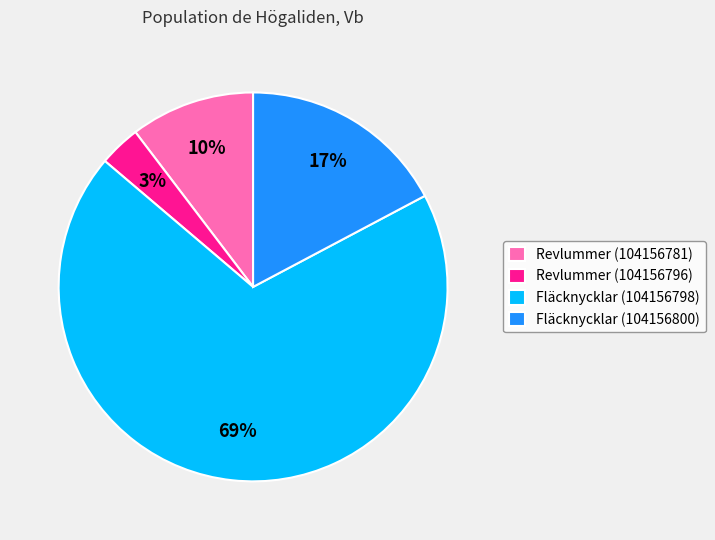

Combined, do Fläcknycklar (104156800) and Revlummer (104156796) account for over 50%?

No